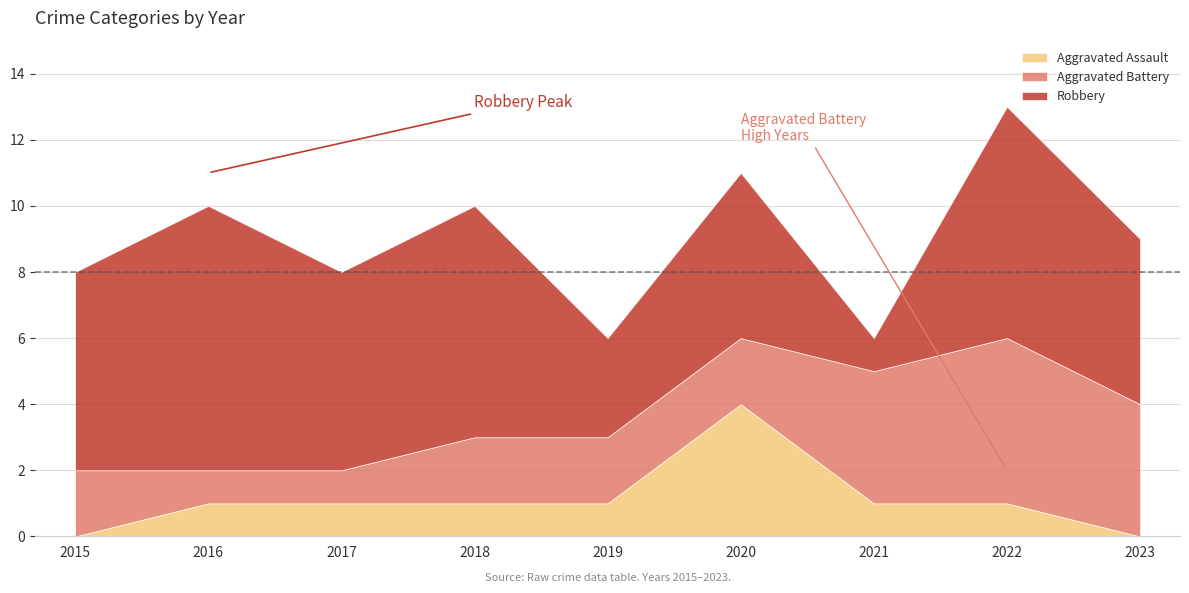

Which series has the largest total across all categories?

Robbery